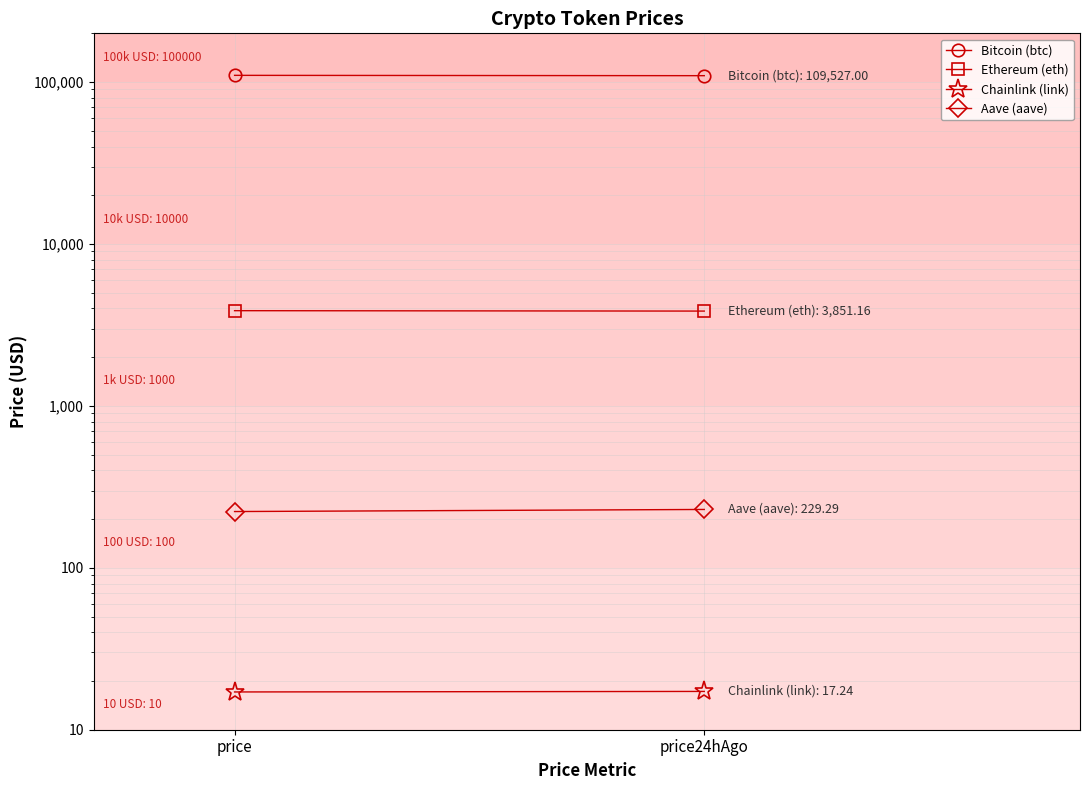

What is the average value of the Bitcoin (btc) series?

109785.0